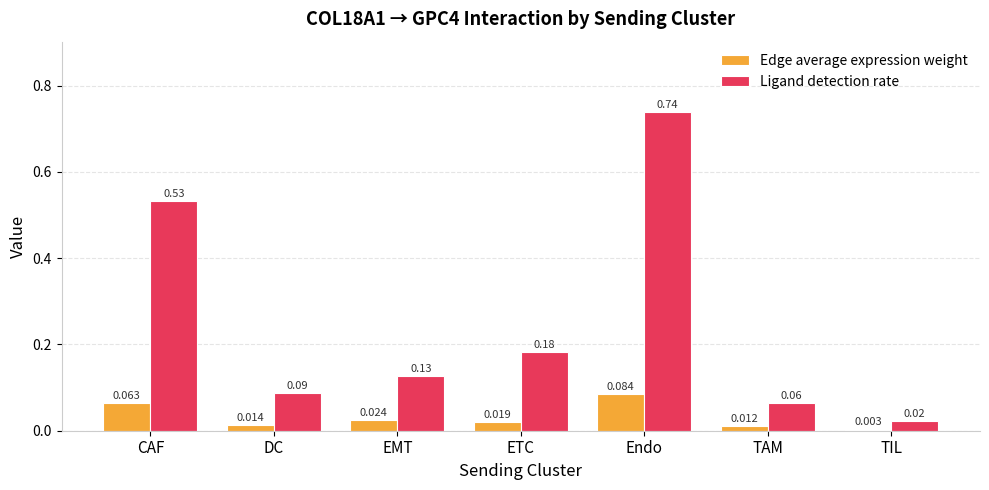

Which series has the largest total across all categories?

Ligand detection rate